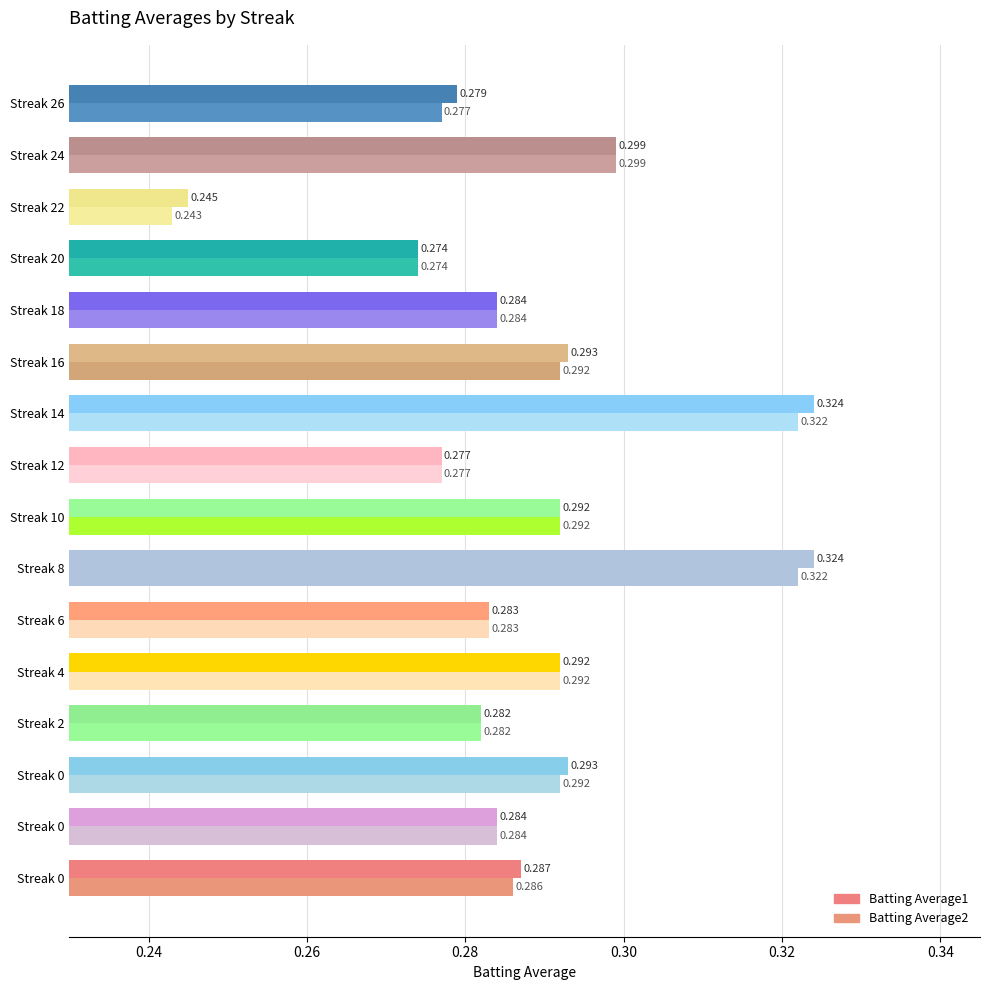

How many categories are shown in the chart?

16